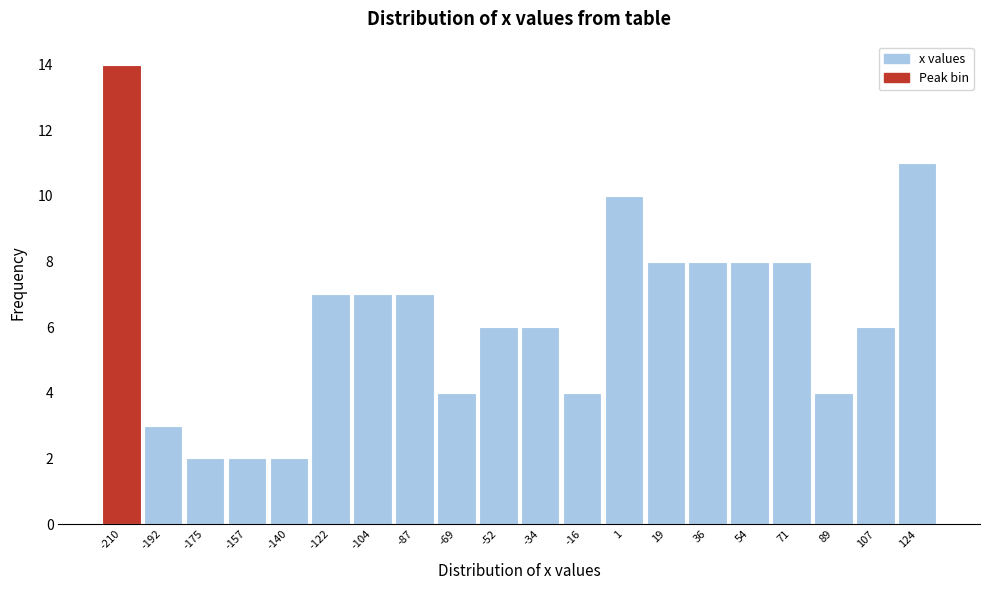

Which range on the x-axis has the tallest bar?

-218 to -202